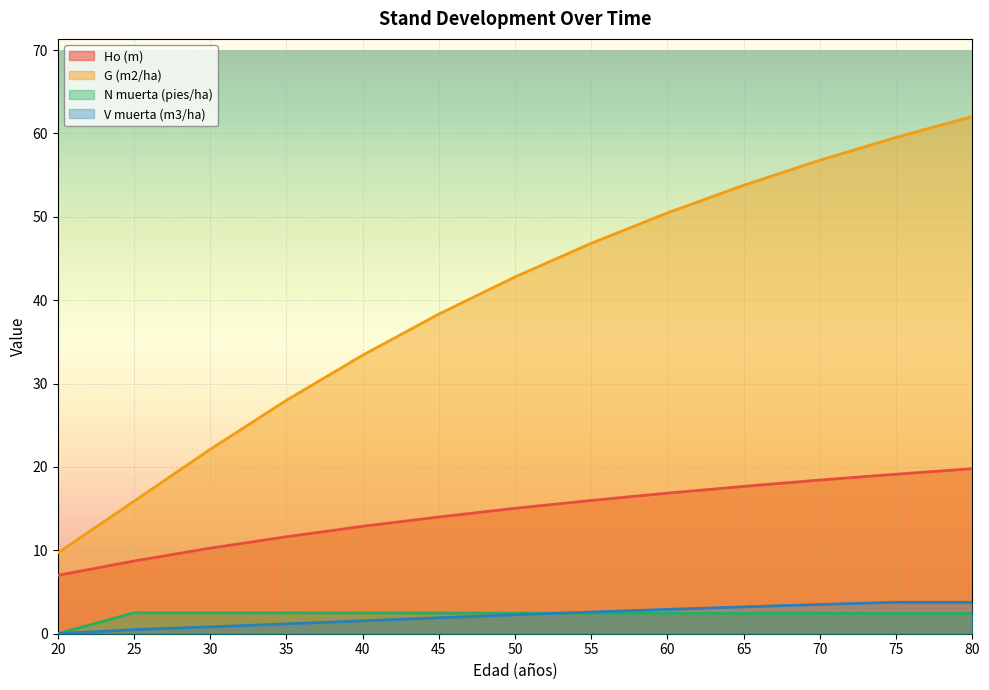

At how many categories does at least one series exceed 19?

11